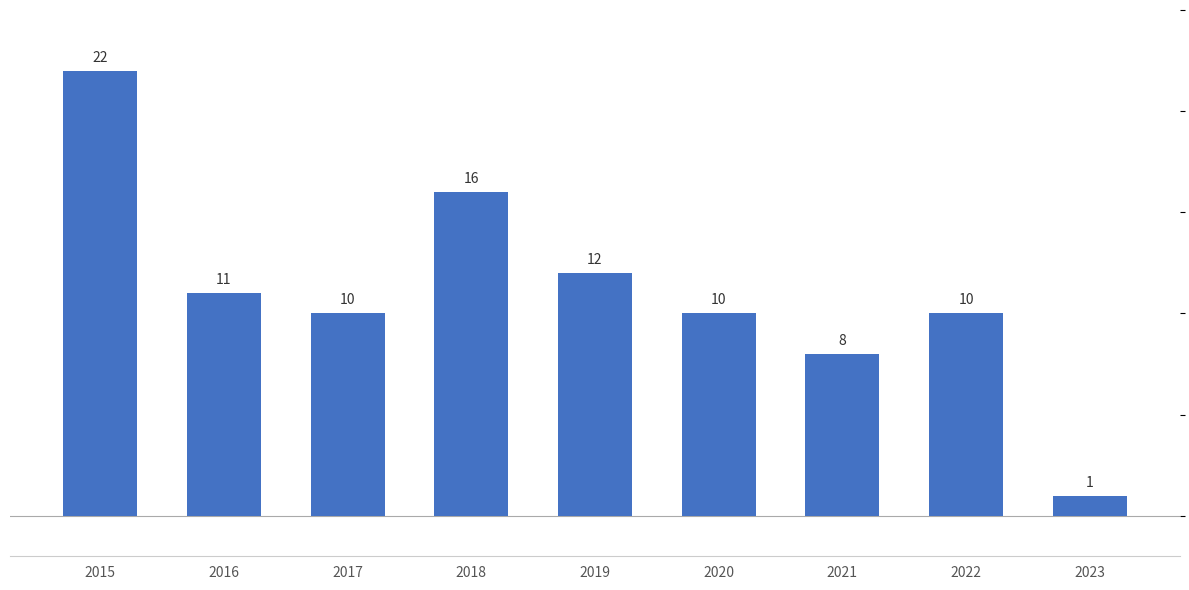

What is the value of the 9th bar from the left?

1